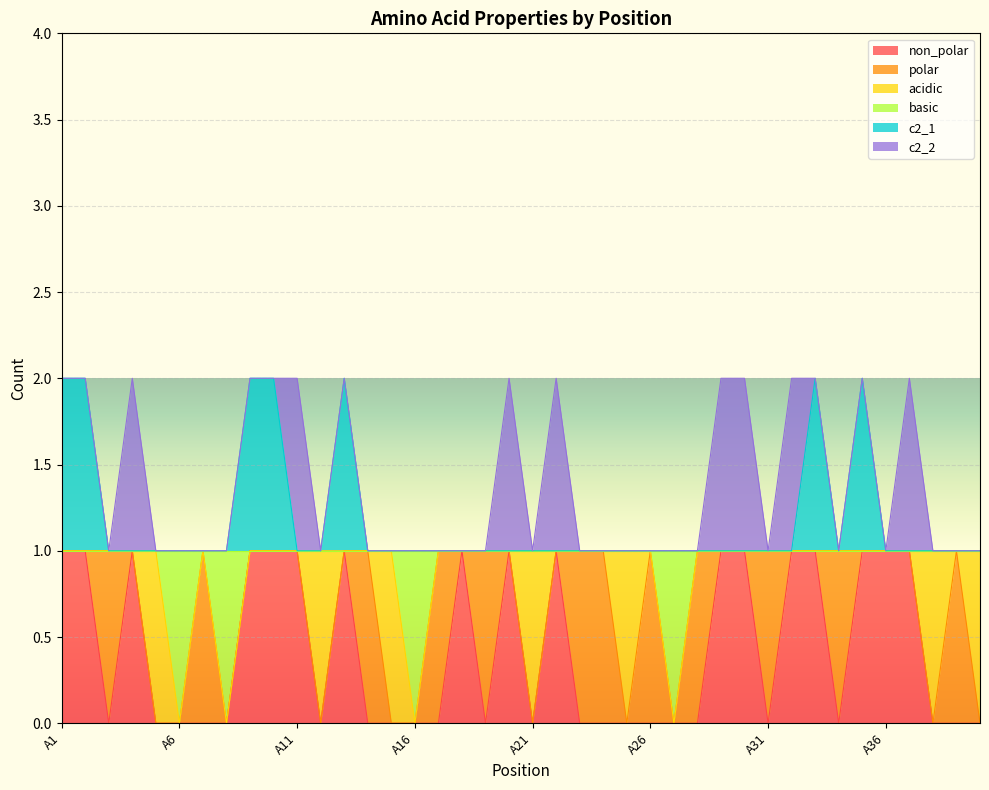

List the labels in order of non_polar value, largest first.

A1, A2, A4, A9, A10, A11, A13, A18, A20, A22, A29, A30, A32, A33, A35, A36, A37, A3, A5, A6, A7, A8, A12, A14, A15, A16, A17, A19, A21, A23, A24, A25, A26, A27, A28, A31, A34, A38, A39, A40